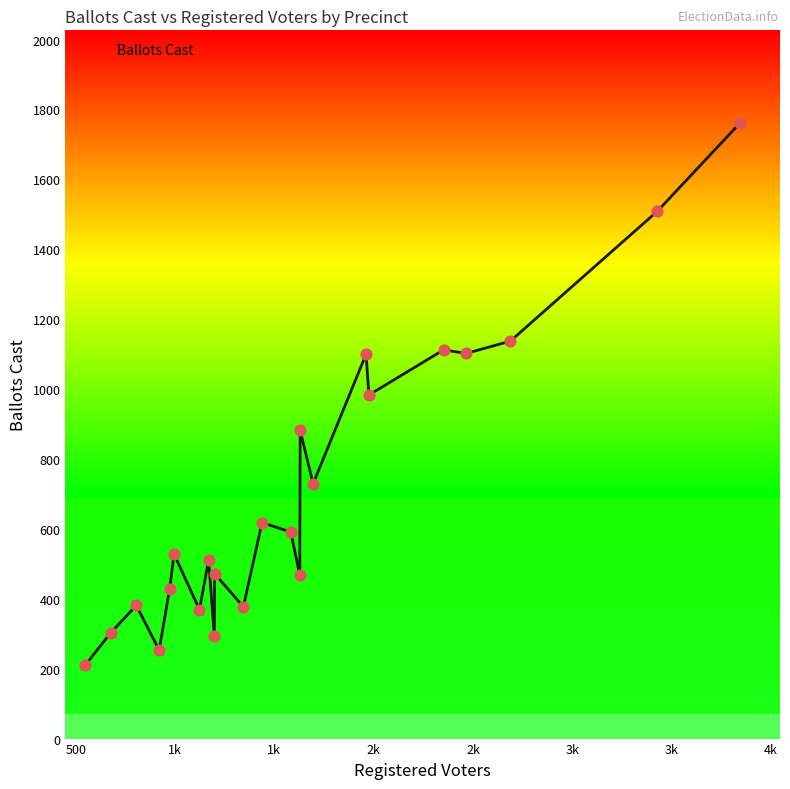

What is the smallest value displayed?

210